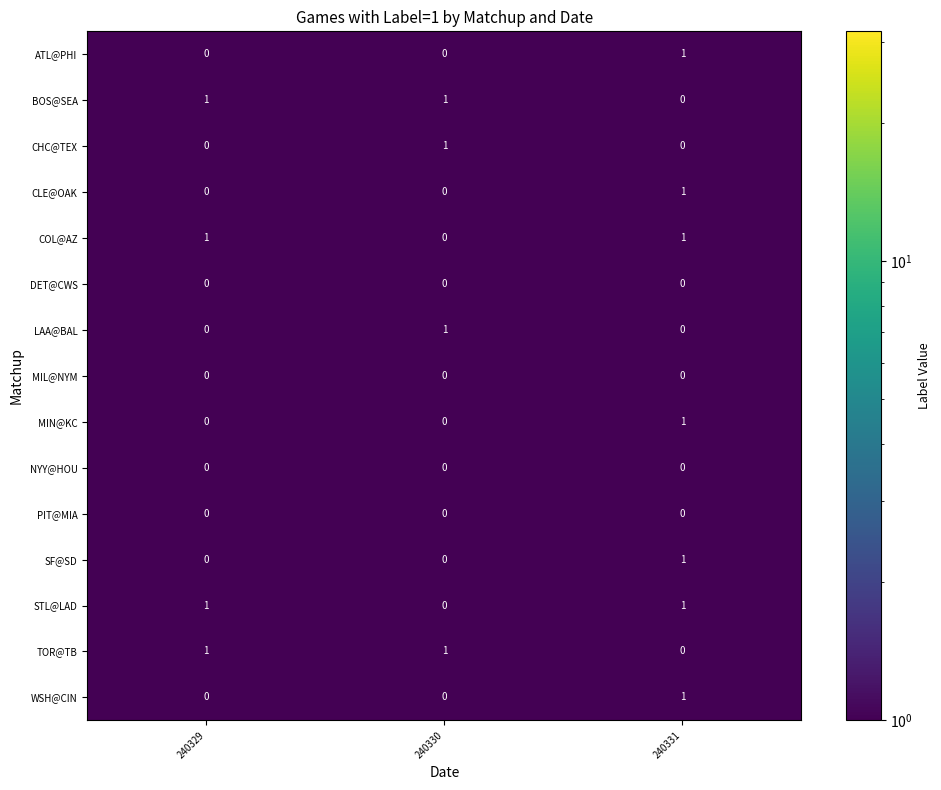

Which category has the highest value in the MIN@KC series?

240331